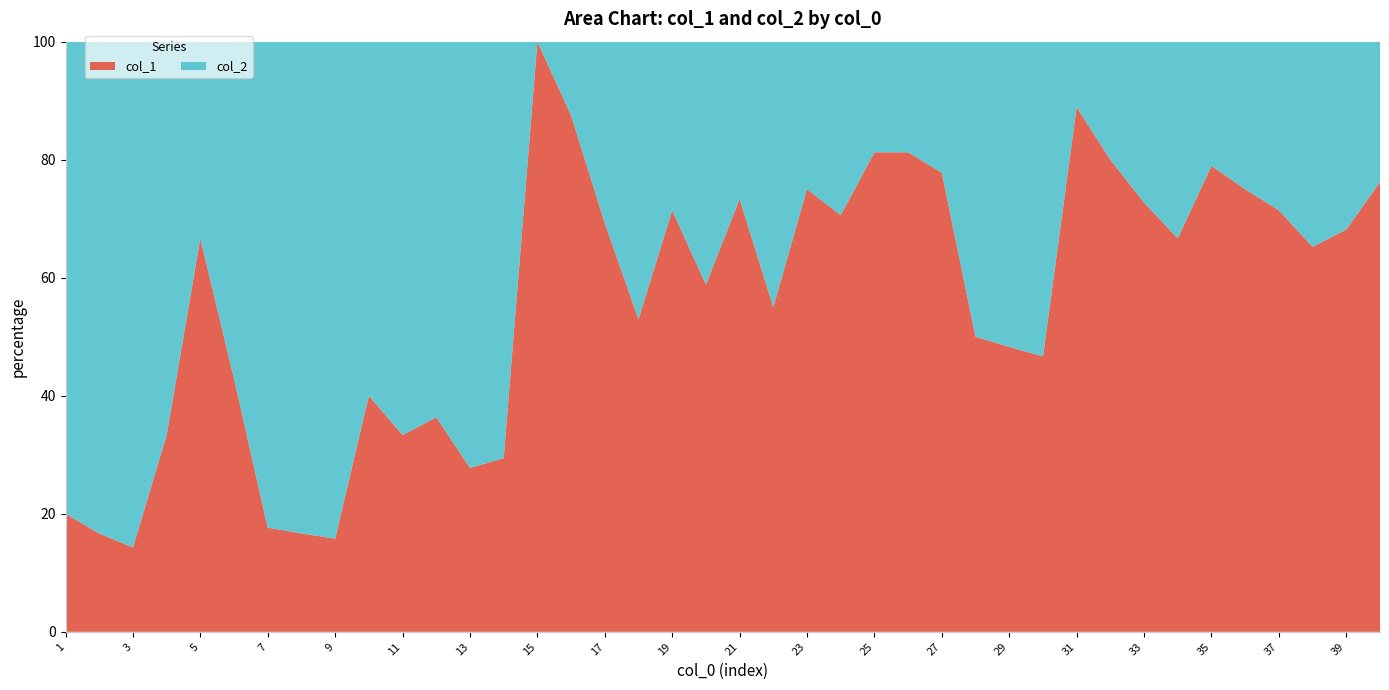

Reading right to left, what are all the values shown in this chart?

col_1: 16	15	15	15	15	15	8	8	8	8	14	14	14	14	13	13	12	12	11	11	10	10	9	9	7	7	5	5	4	4	4	3	3	3	3	2	2	1	1	1
col_2: 5	7	8	6	5	4	4	3	2	1	16	15	14	4	3	3	5	4	9	4	7	4	8	4	1	0	12	13	7	8	6	16	15	14	4	1	4	6	5	4